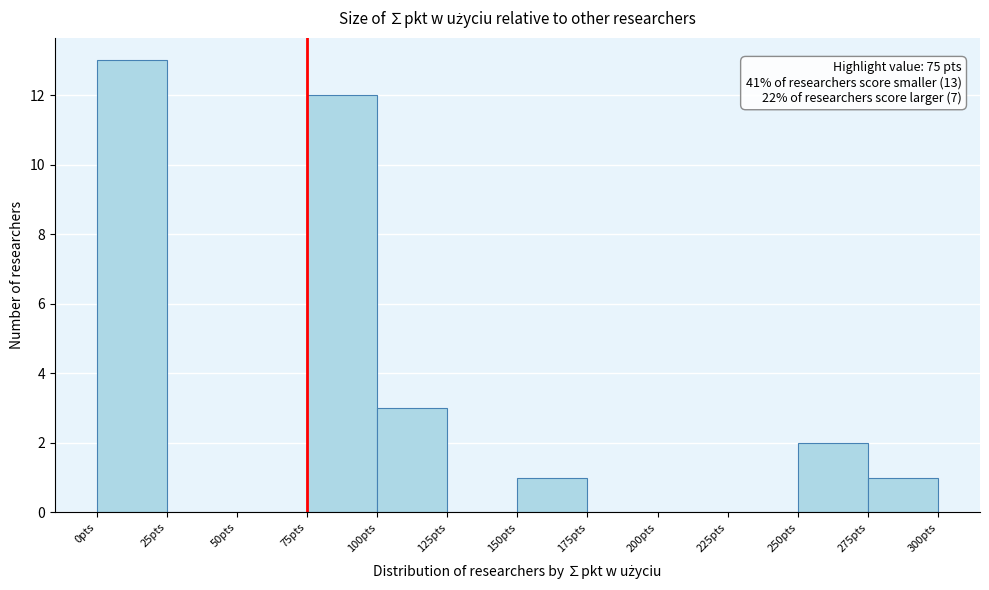

Over which range of the x-axis is the bar tallest?

0 to 25